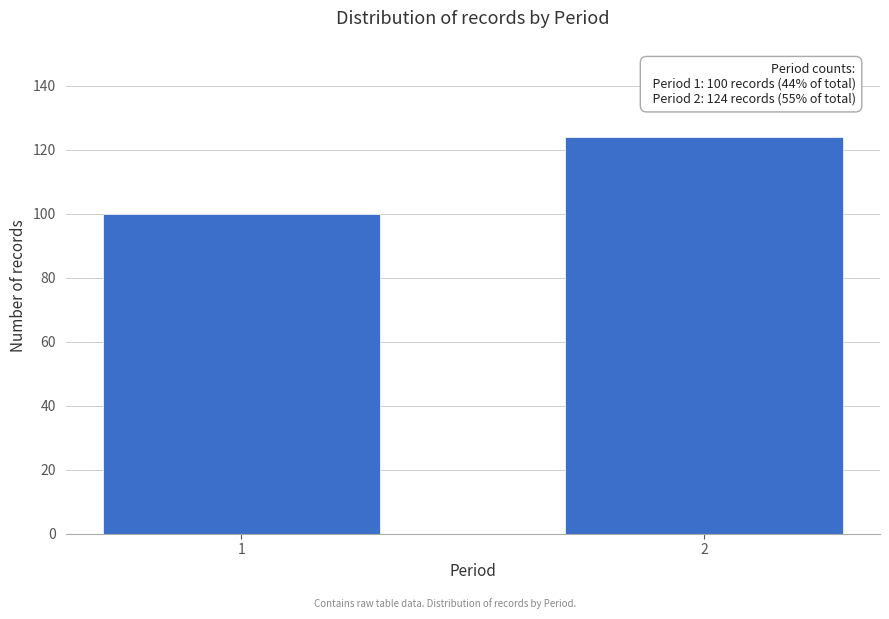

Reading left to right, extract all data points from this chart.

1=100	2=124